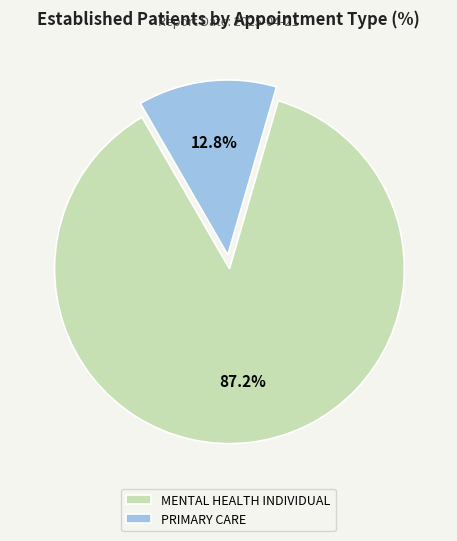

Count the number of slices in the pie.

2